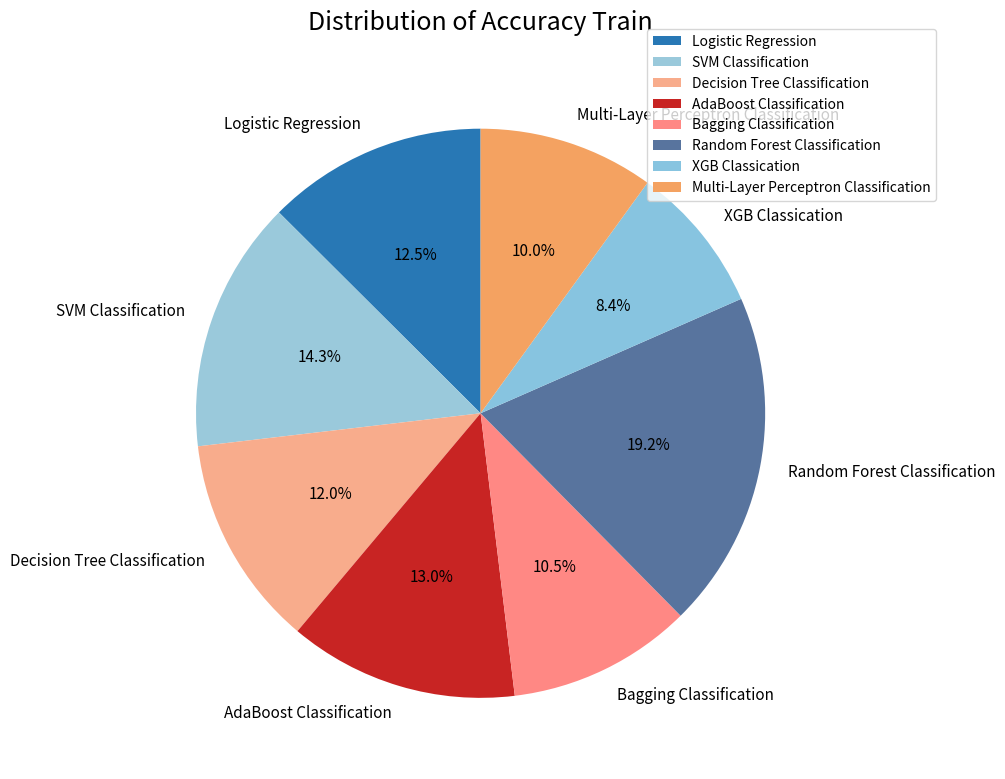

What is the largest slice in the pie chart?

Random Forest Classification